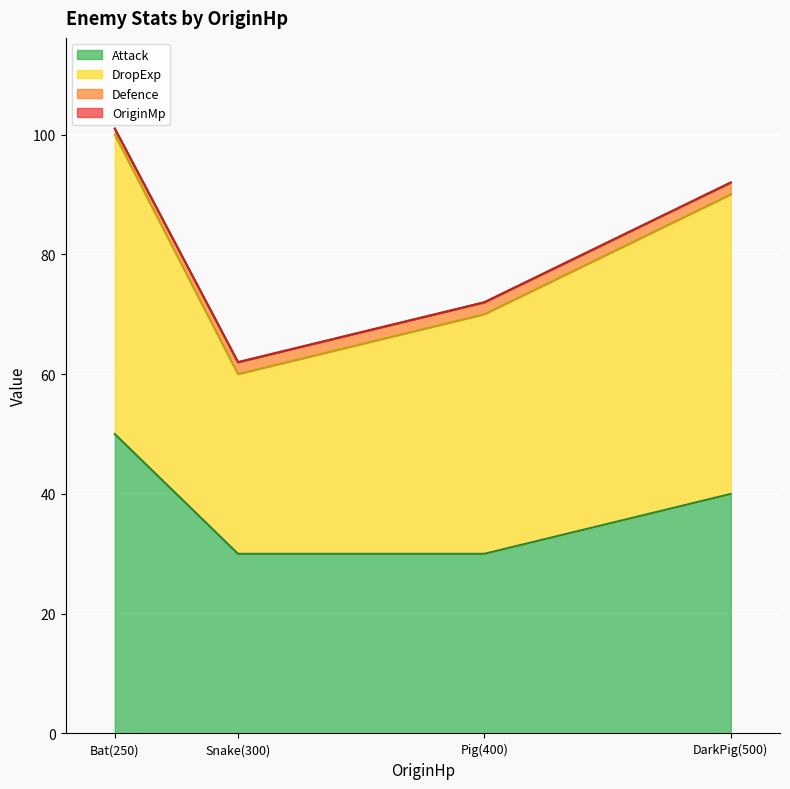

At which category does the chart reach its minimum across all series?

Snake(300)